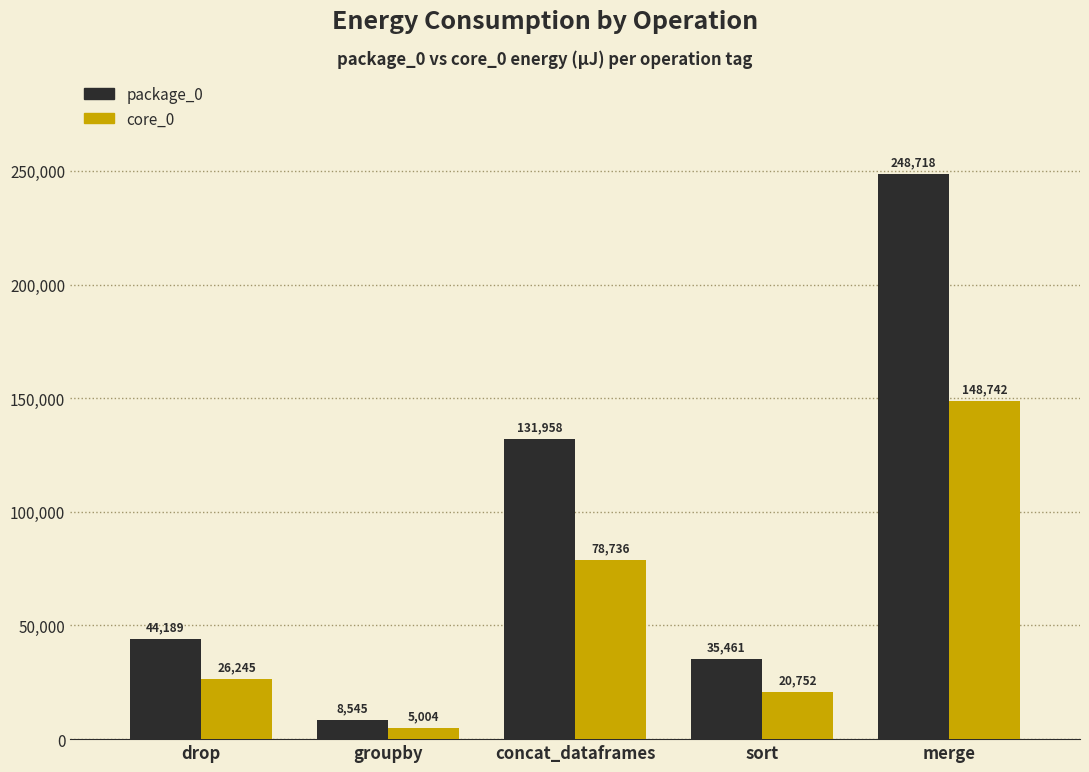

Reading left to right, what are all the values shown in this chart?

package_0: drop=44189	groupby=8545	concat_dataframes=131958	sort=35461	merge=248718
core_0: drop=26245	groupby=5004	concat_dataframes=78736	sort=20752	merge=148742